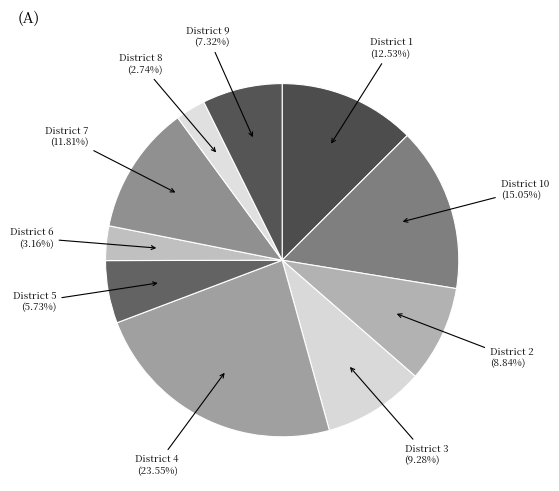

Which has a higher value, District 10 or District 6?

District 10